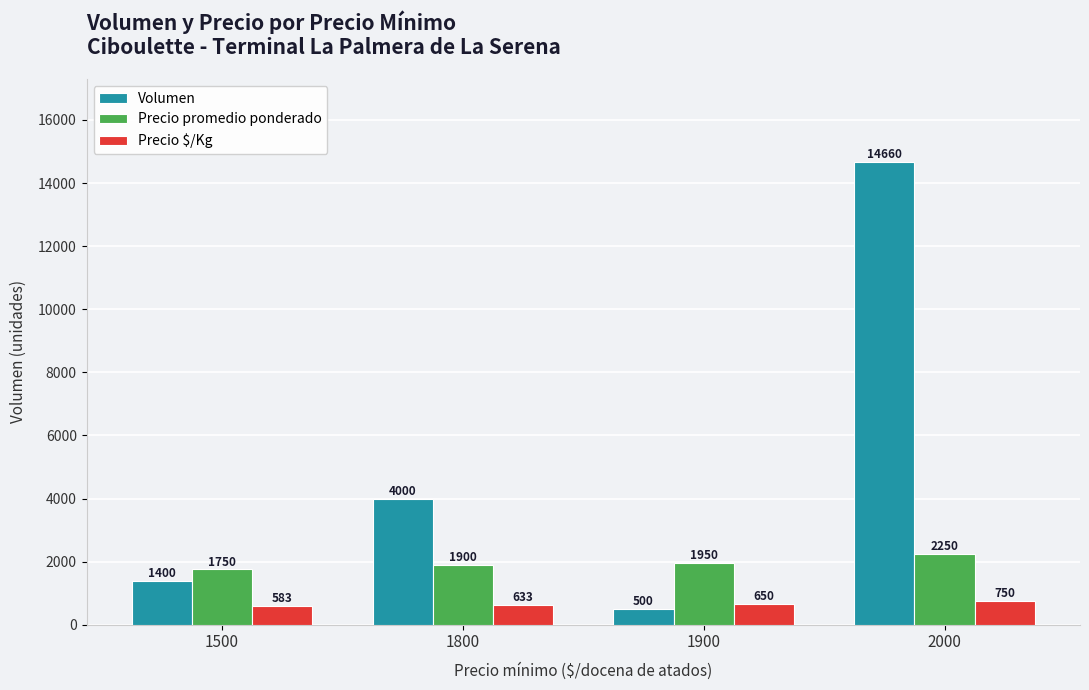

How many values in the Volumen series are below 4000?

2